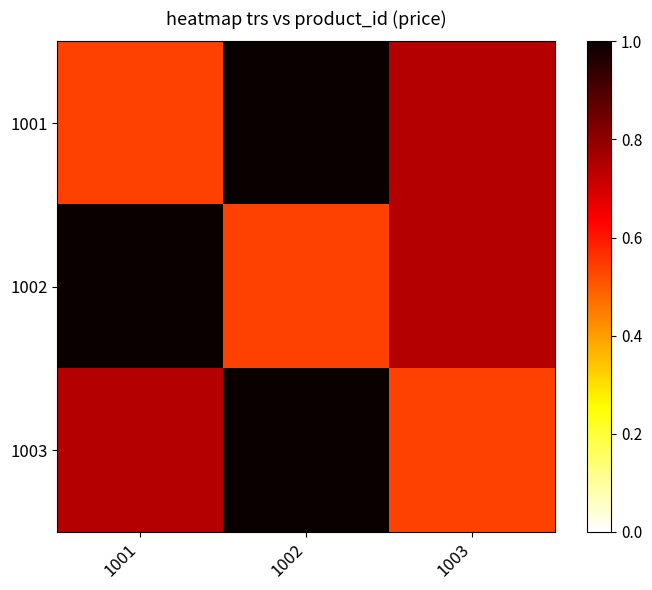

Which series has the widest spread of values?

1001